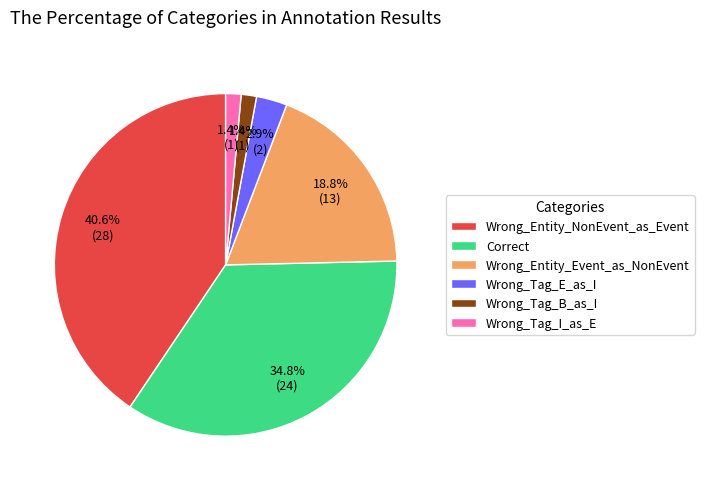

Does any single category account for the majority?

No